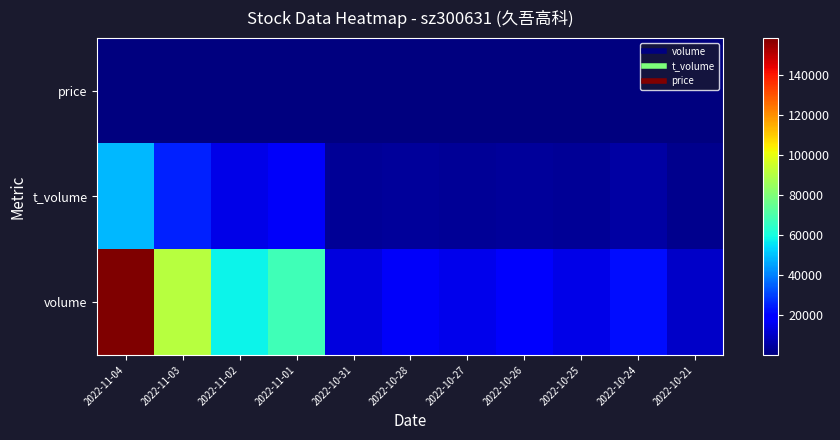

Which series has the widest spread of values?

volume